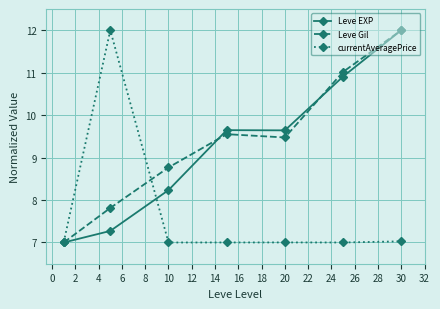

What is the difference between the maximum and minimum values in the Leve EXP series?

5.0